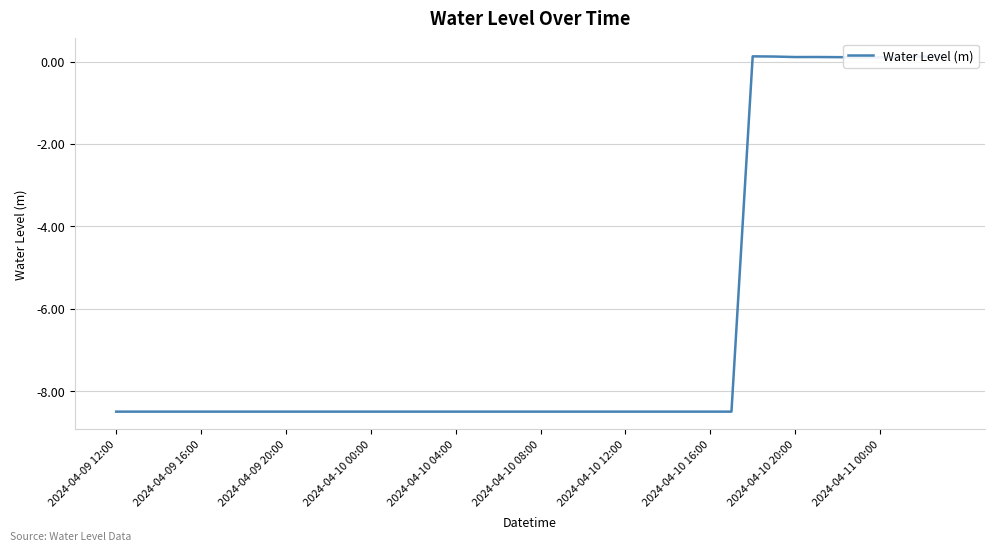

How many points are higher than both their immediate neighbors (excluding endpoints)?

2